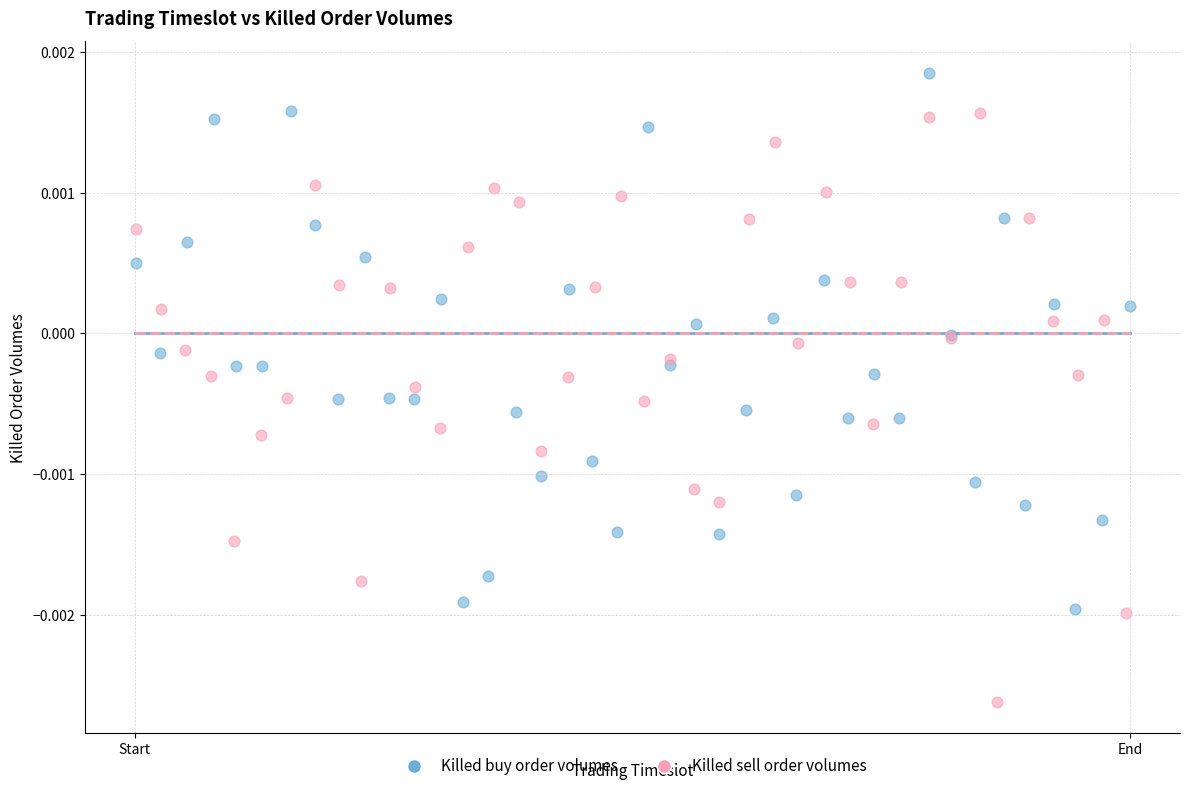

Which series has the widest spread of Y values?

Killed sell order volumes